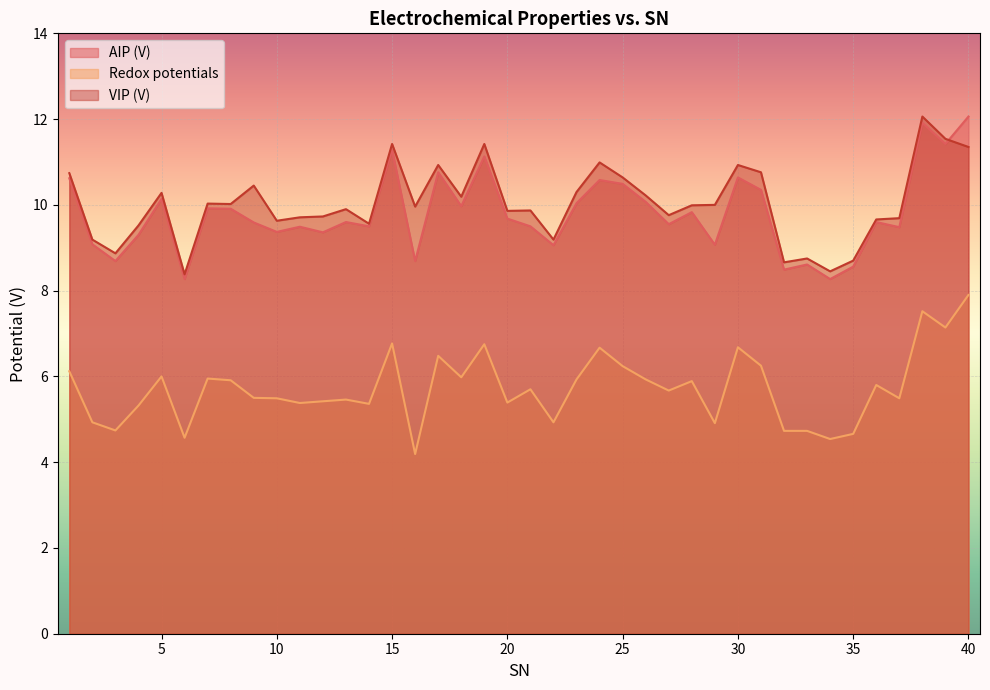

Rank the series by their maximum value, from lowest to highest.

Redox potentials, AIP (V), VIP (V)